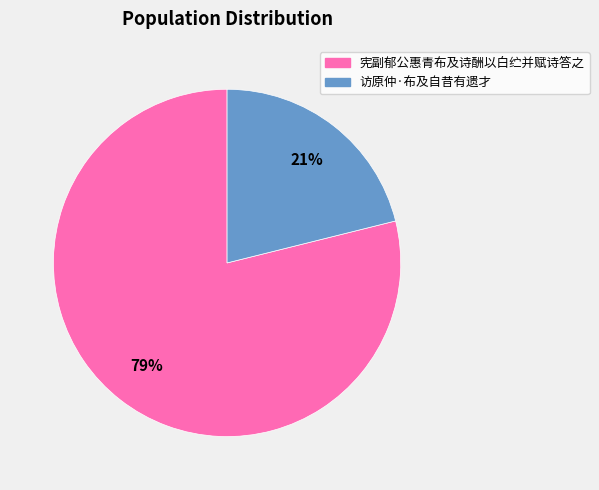

Approximately how many times larger is the value at 访原仲·布及自昔有遗才 compared to 宪副郁公惠青布及诗酬以白纻并赋诗答之?

0.3